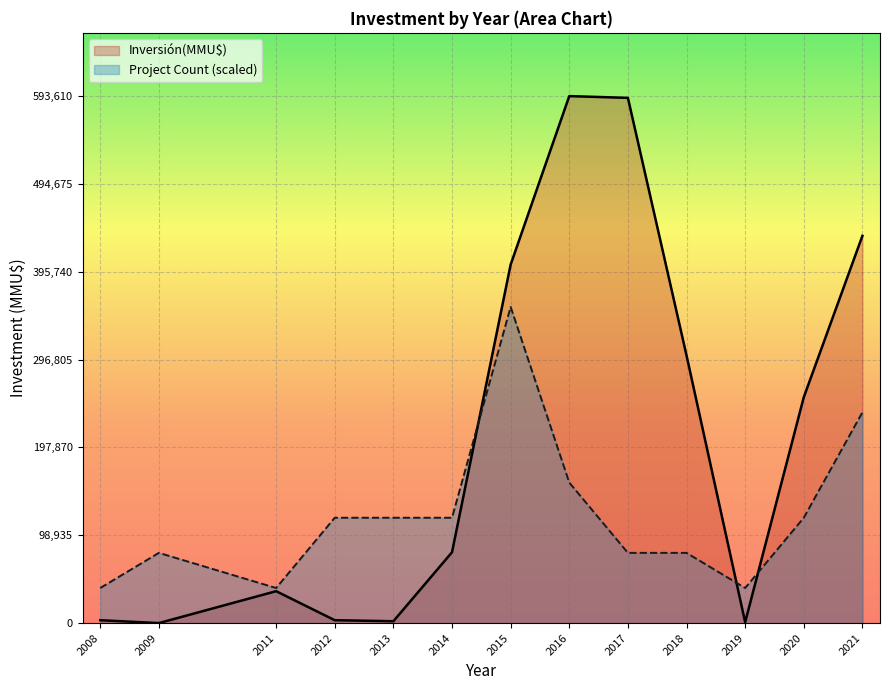

What is the value of the Project Count (scaled) point at the 3rd from the left?

39574